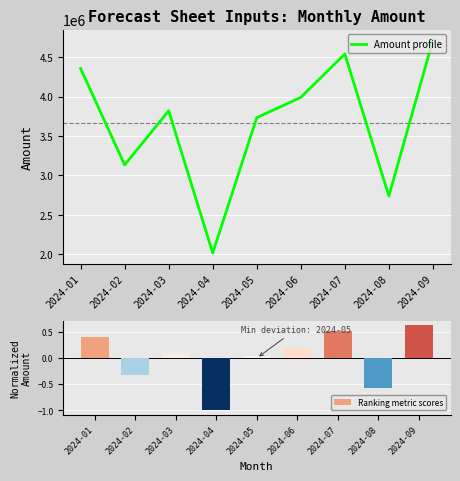

Reading left to right, list all the values displayed in this chart.

Amount profile: 2024-01=4354231.0	2024-02=3132885.0	2024-03=3818843.0	2024-04=2015657.0	2024-05=3732166.0	2024-06=3988677.0	2024-07=4539375.0	2024-08=2738448.0	2024-09=4713454.0
Ranking metric scores: 2024-01=0.4	2024-02=-0.3	2024-03=0.1	2024-04=-1.0	2024-05=0.0	2024-06=0.2	2024-07=0.5	2024-08=-0.6	2024-09=0.6